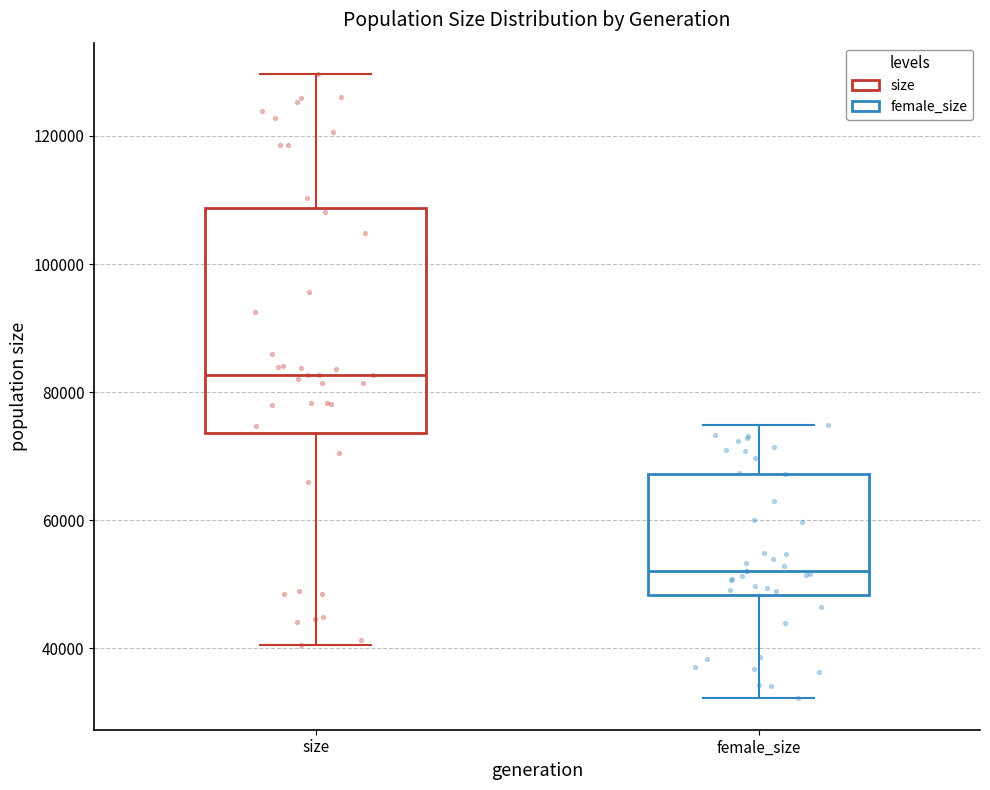

Reading left to right, transcribe this box plot: for each box, give where its median line is, the range the box spans, and where its two whiskers end, as read against the y-axis. The values are not printed on the chart, so give them approximately, as read against the axis.

size: median 82000, box 74000 to 108000, whiskers 40000 to 130000
female_size: median 52000, box 48000 to 68000, whiskers 32000 to 74000